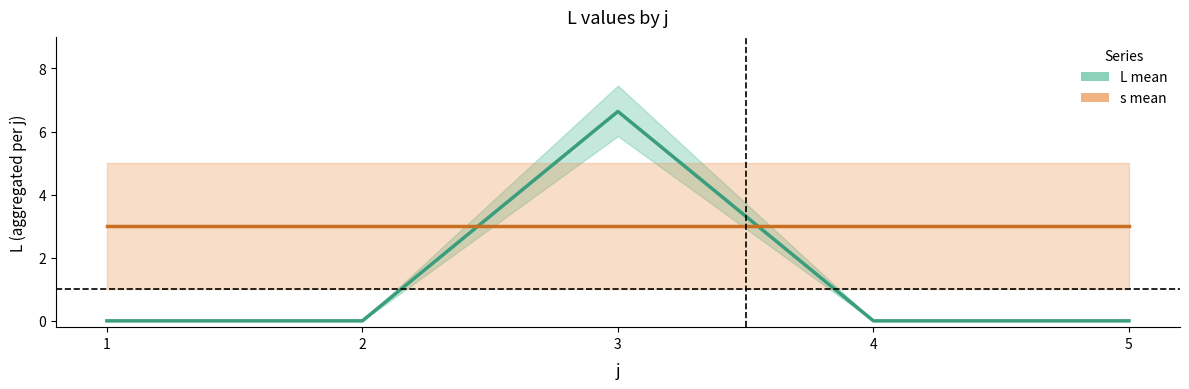

At which category does the chart reach its peak across all series?

3